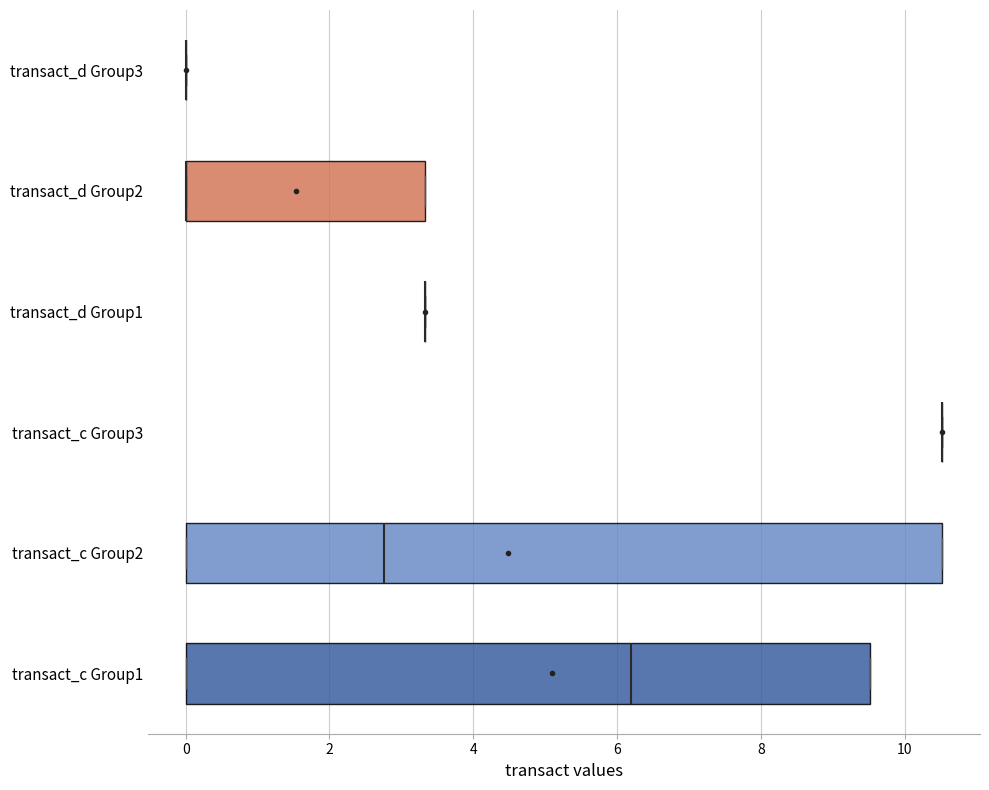

Reading bottom to top, read every box against the x-axis: the position of its median line, the range the box covers, and the ends of its whiskers. The values are not printed on the chart, so give them approximately, as read against the axis.

transact_c Group1: median 6.2, box 0.0 to 9.6, whiskers 0.0 to 9.6
transact_c Group2: median 2.8, box 0.0 to 10.6, whiskers 0.0 to 10.6
transact_c Group3: box collapsed to a line at 10.6, whiskers 10.6 to 10.6
transact_d Group1: box collapsed to a line at 3.4, whiskers 3.4 to 3.4
transact_d Group2: median 0.0 (drawn on the box's left edge), box 0.0 to 3.4, whiskers 0.0 to 3.4
transact_d Group3: box collapsed to a line at 0.0, whiskers 0.0 to 0.0